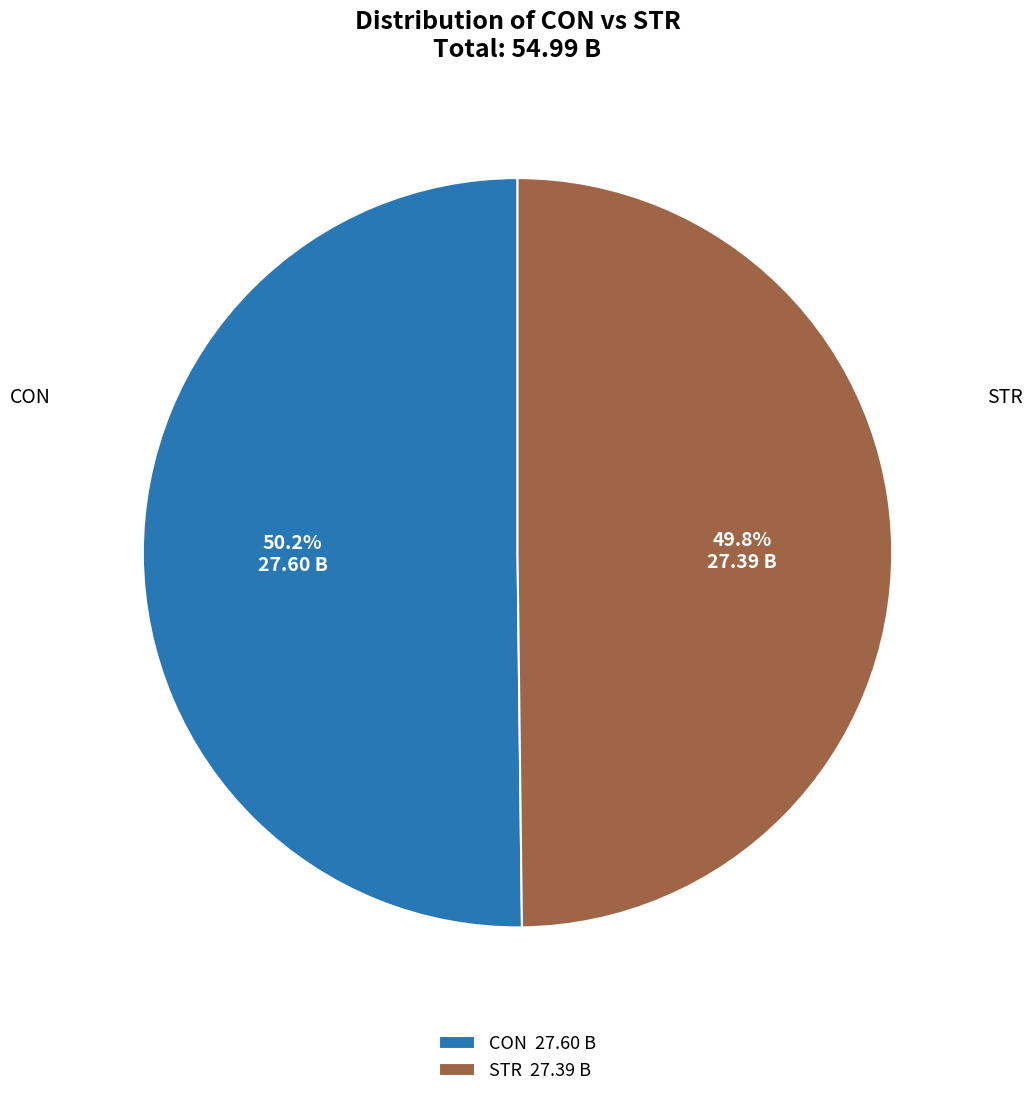

What percentage is NOT represented by CON?

49.8%